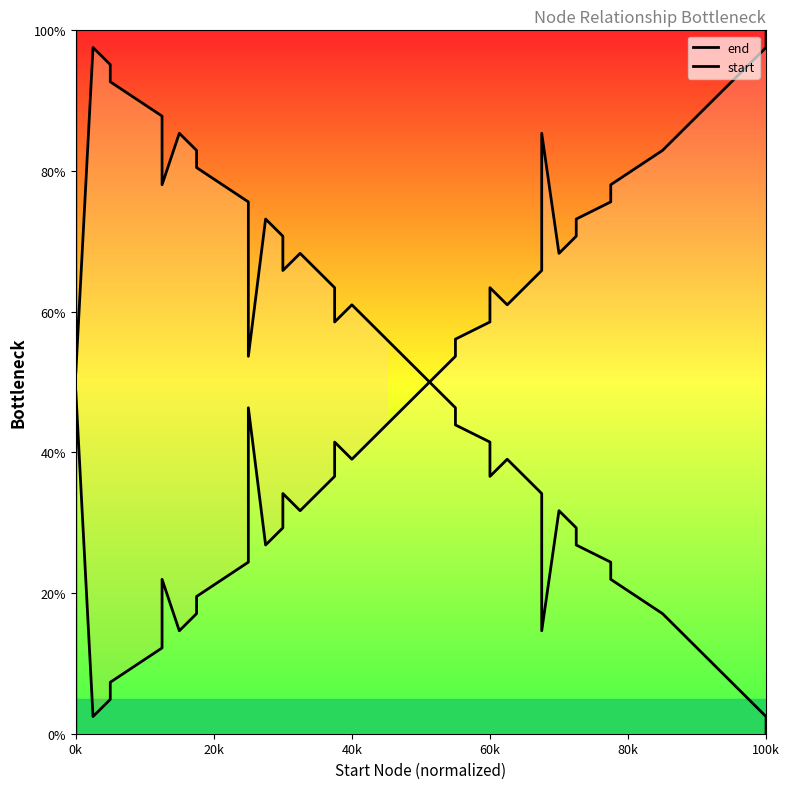

Which category has the lowest value in the start series?

100k